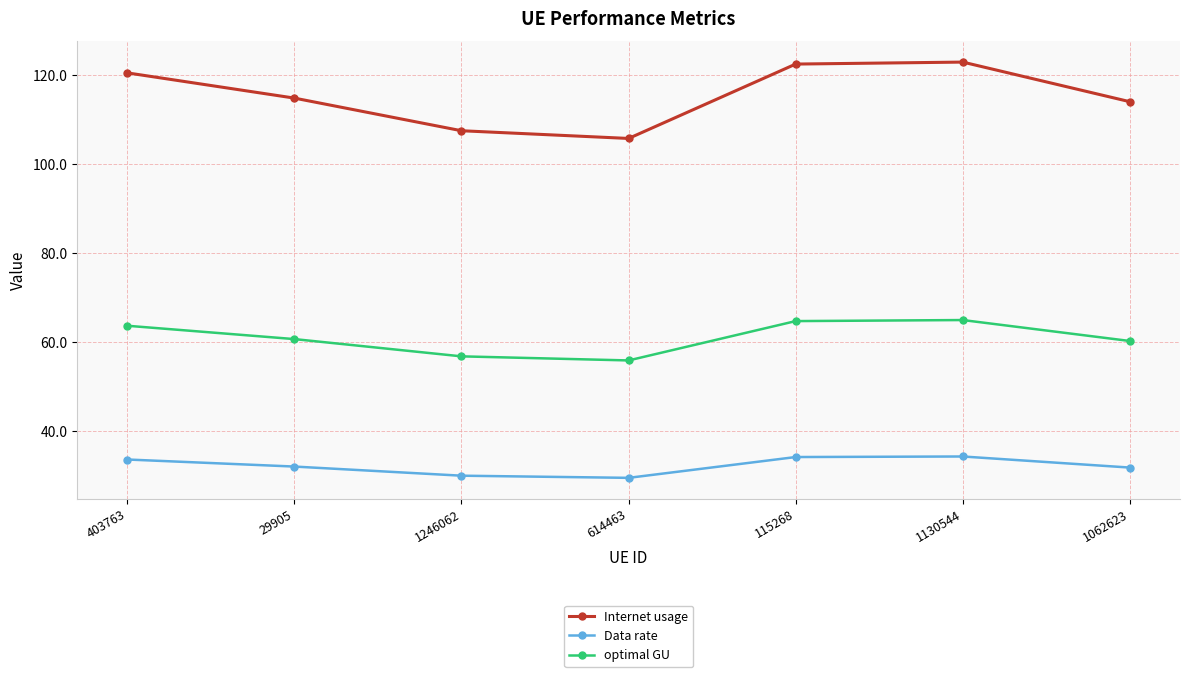

Is it true that optimal GU equals 105.8 at 1062623?

False